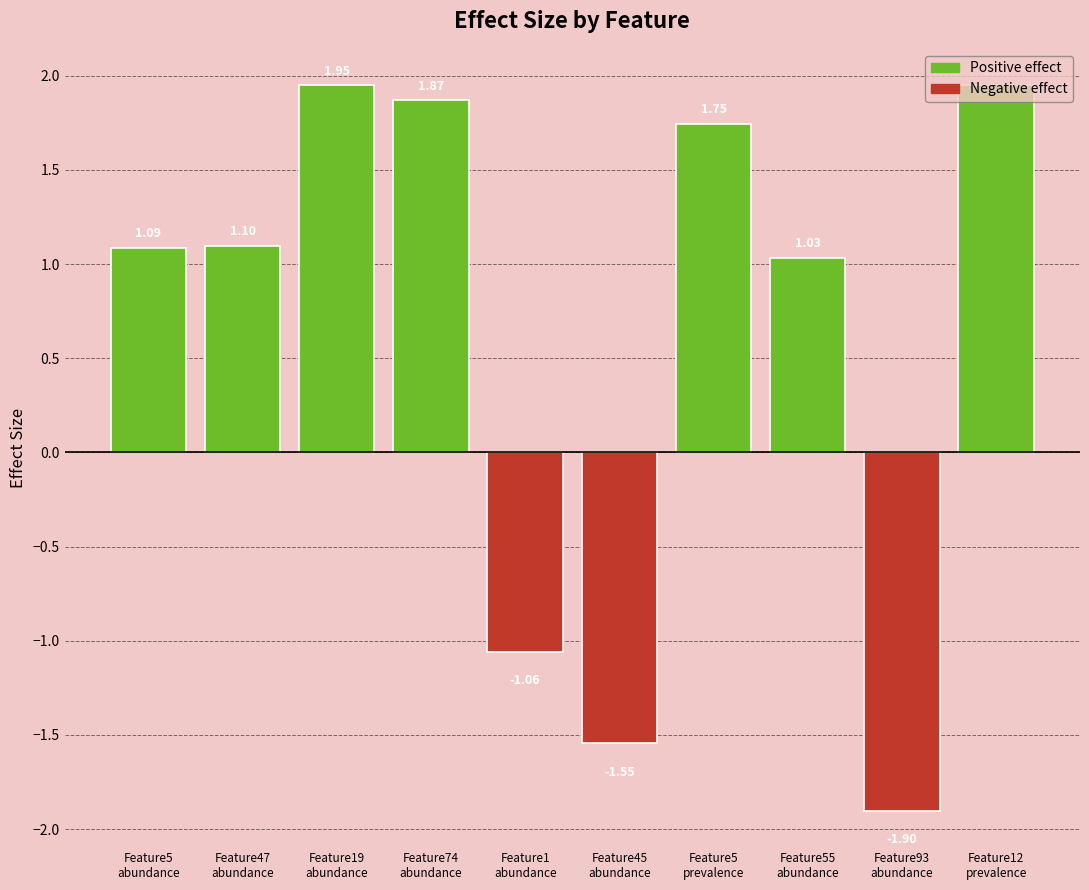

The value at Feature12
prevalence is 1.9. True or false?

True